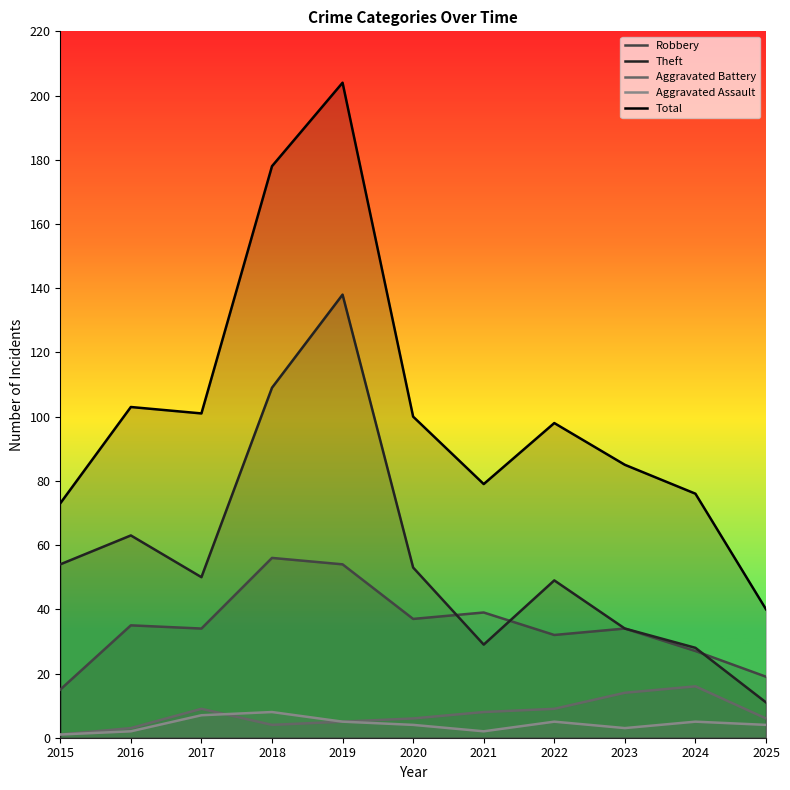

Between 2021 and 2018, which is larger?

2018